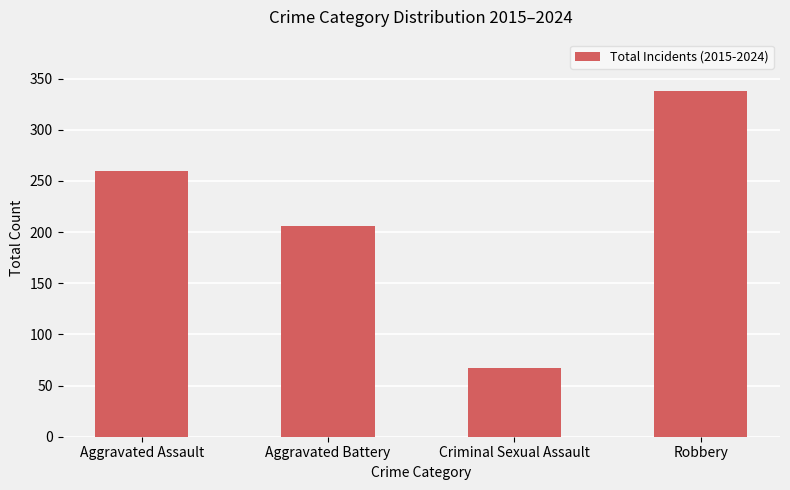

Reading left to right, transcribe all the data shown in this chart.

Aggravated Assault=260	Aggravated Battery=206	Criminal Sexual Assault=67	Robbery=338